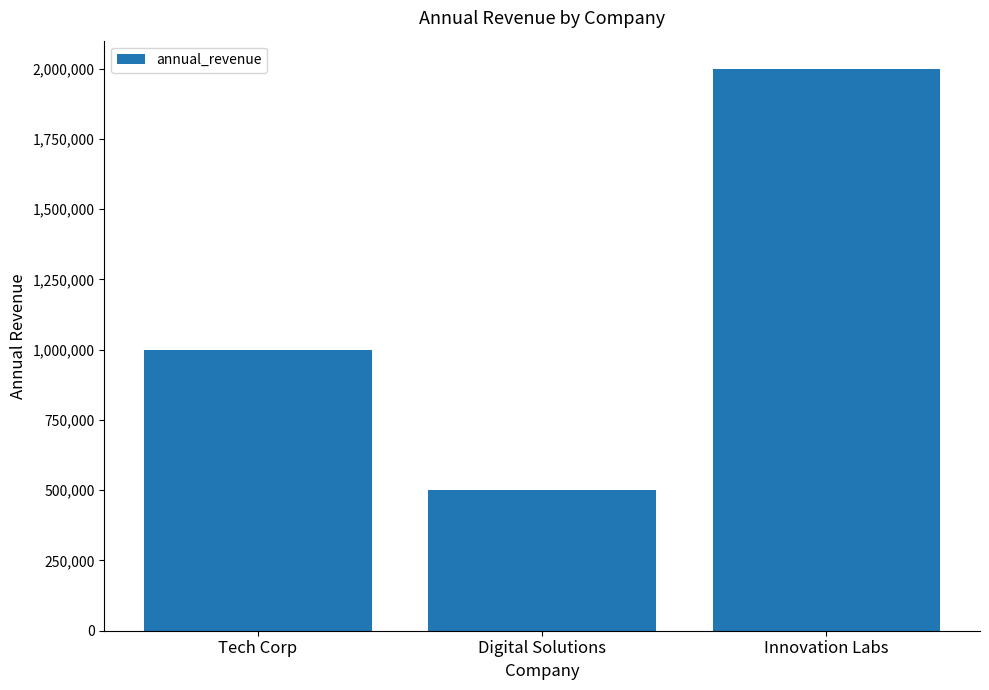

Which has a higher value, Innovation Labs or Digital Solutions?

Innovation Labs